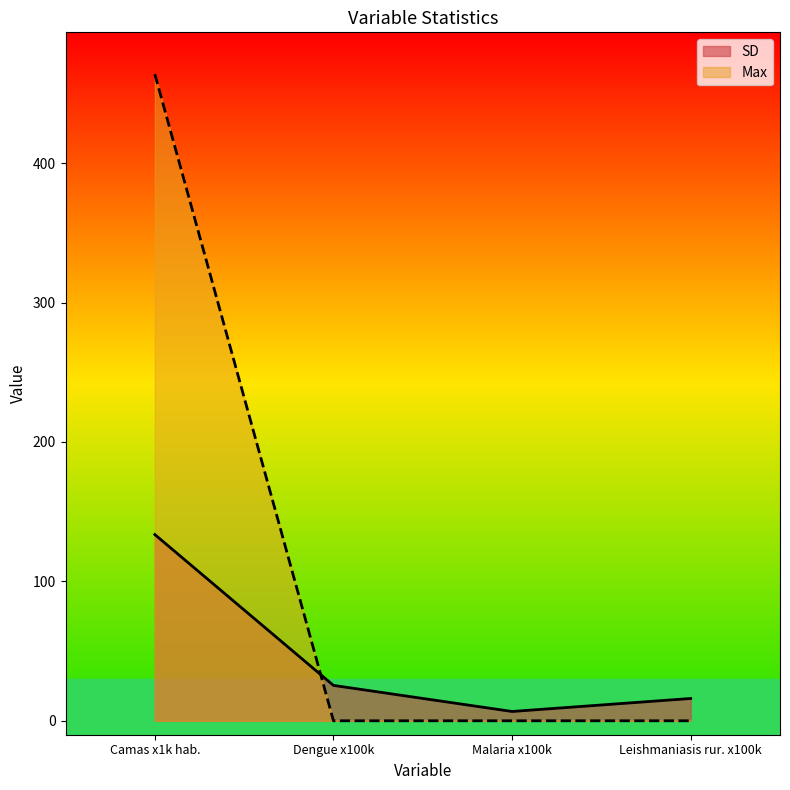

The Max series shows -169.6 at Malaria x100k. True or false?

False